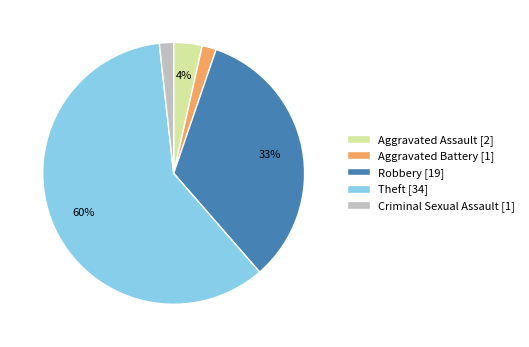

Is the sum of Aggravated Battery and Theft greater than half?

Yes